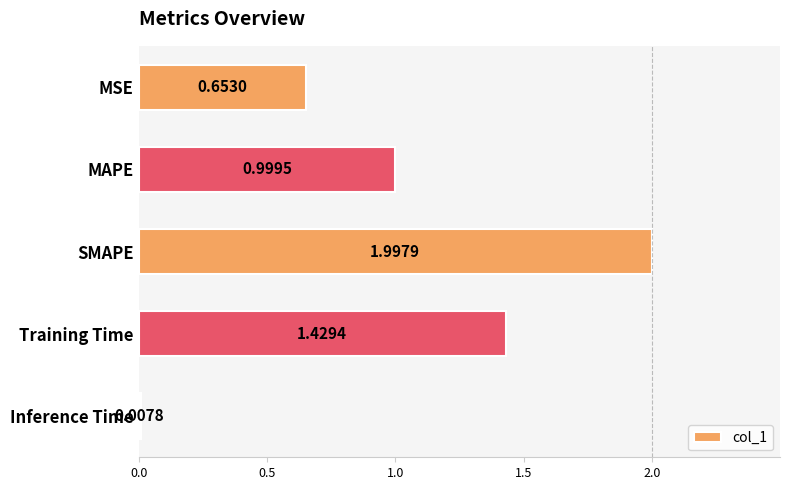

Does the chart contain any negative values?

No